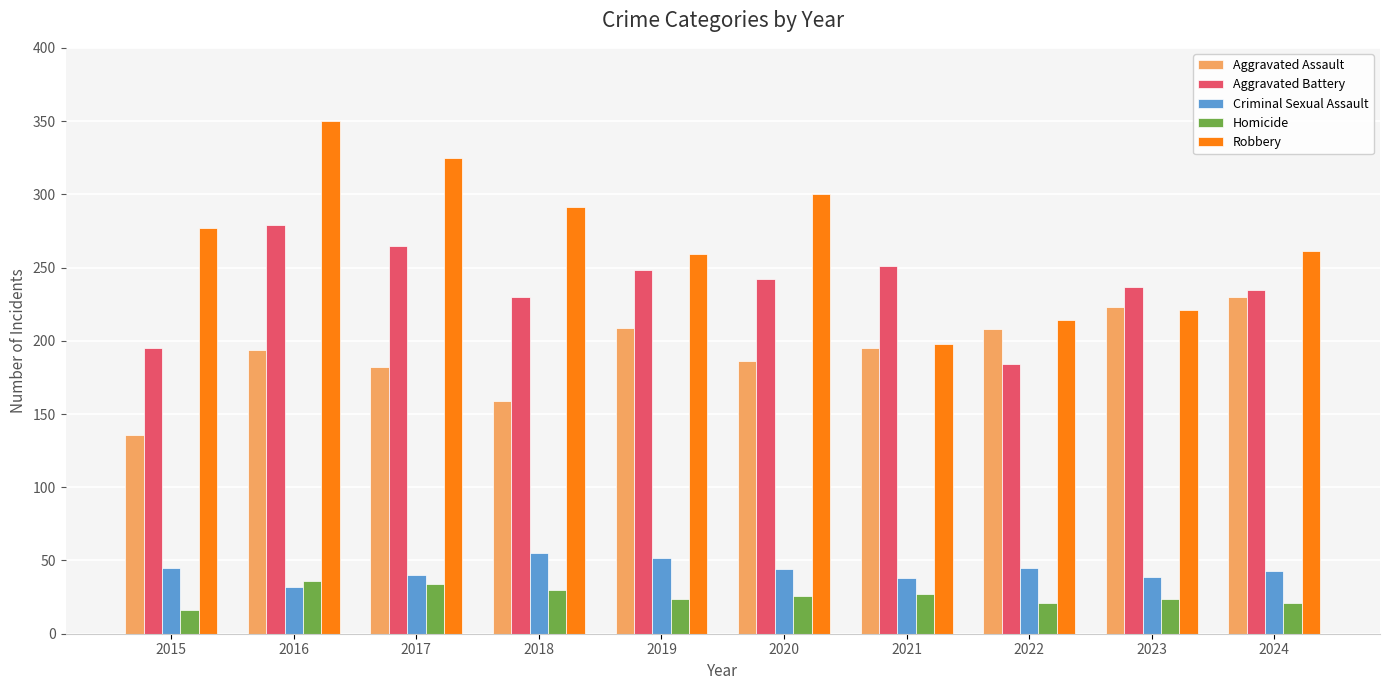

What is the lowest value of the Criminal Sexual Assault series?

32